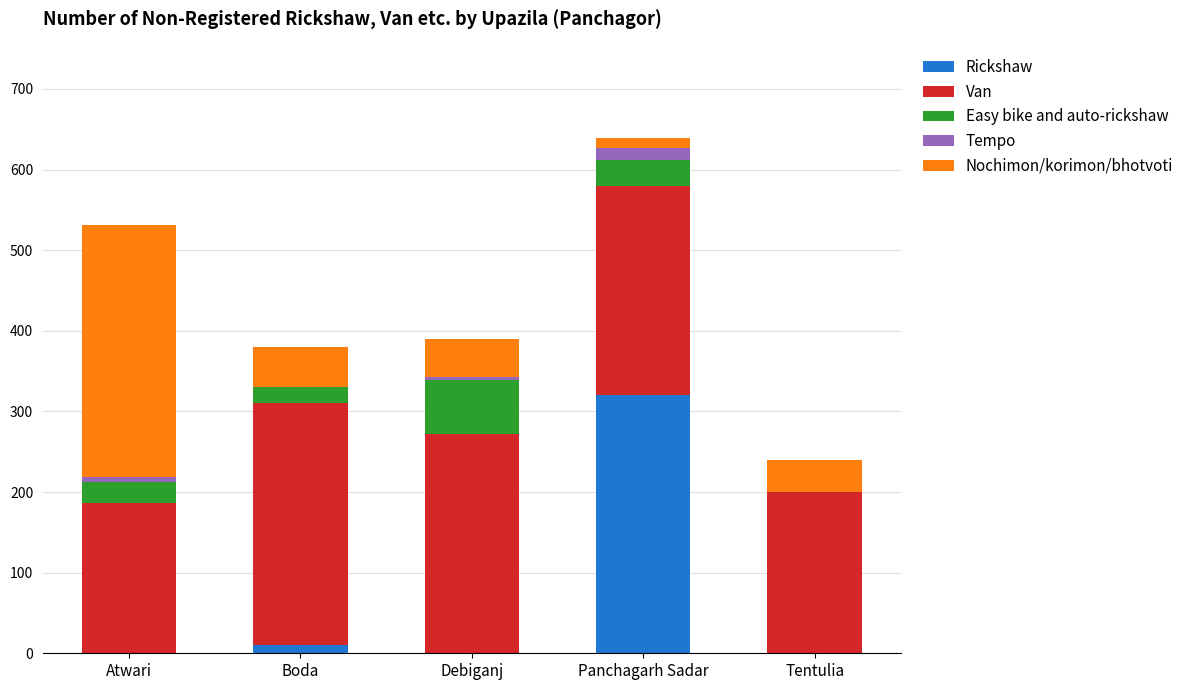

At which category is the sum across all series the highest?

Panchagarh Sadar